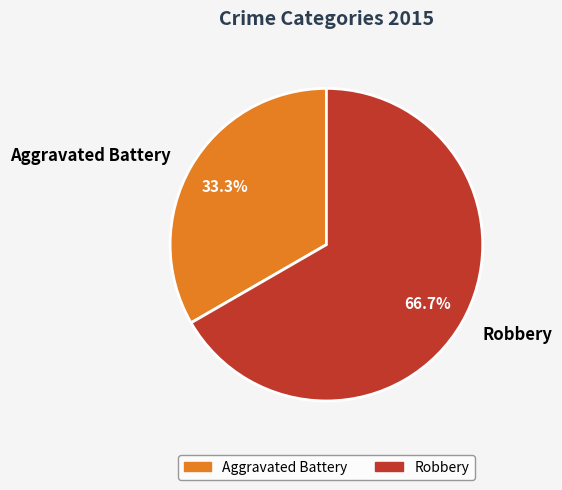

The Aggravated Battery slice represents 33% of the pie. True or false?

True